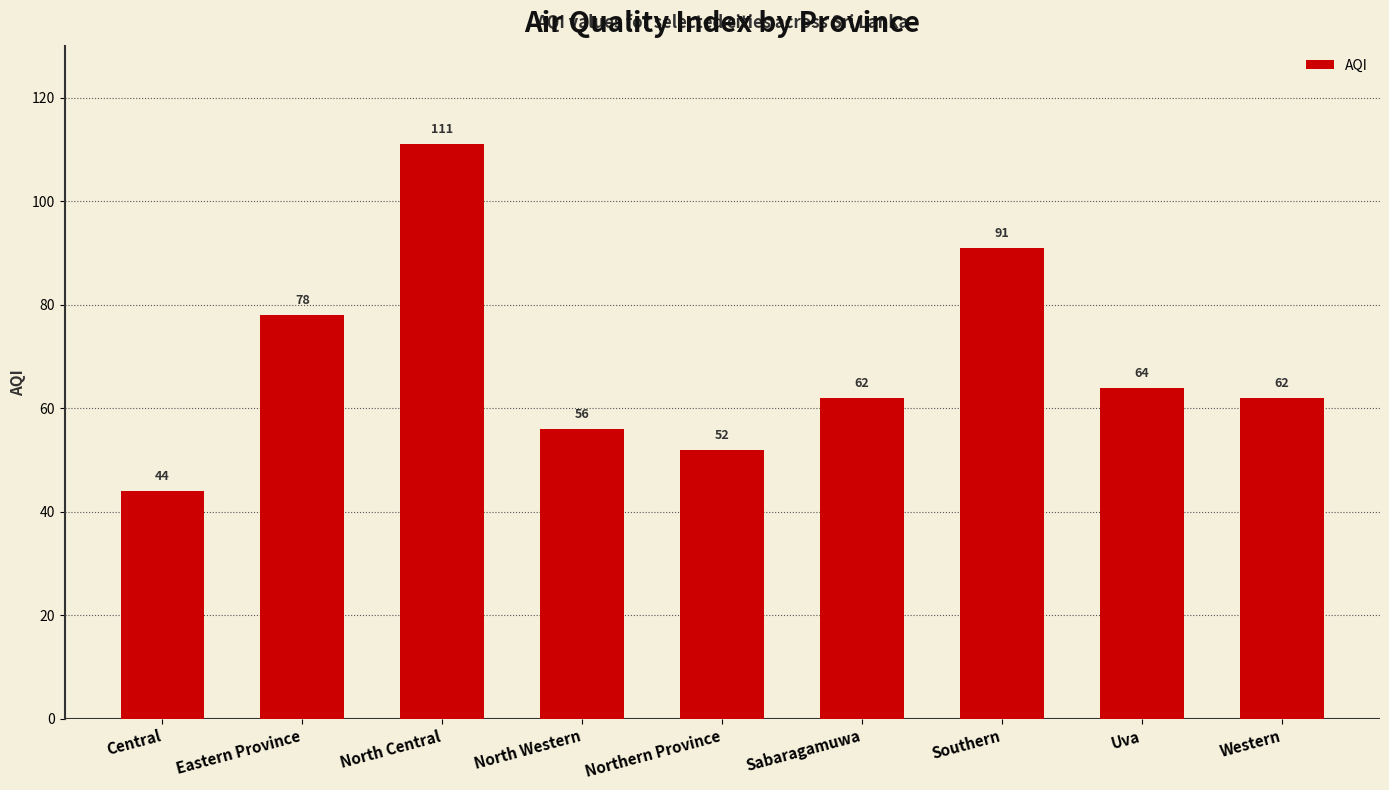

Are the bars grouped side by side (vs. stacked)?

No